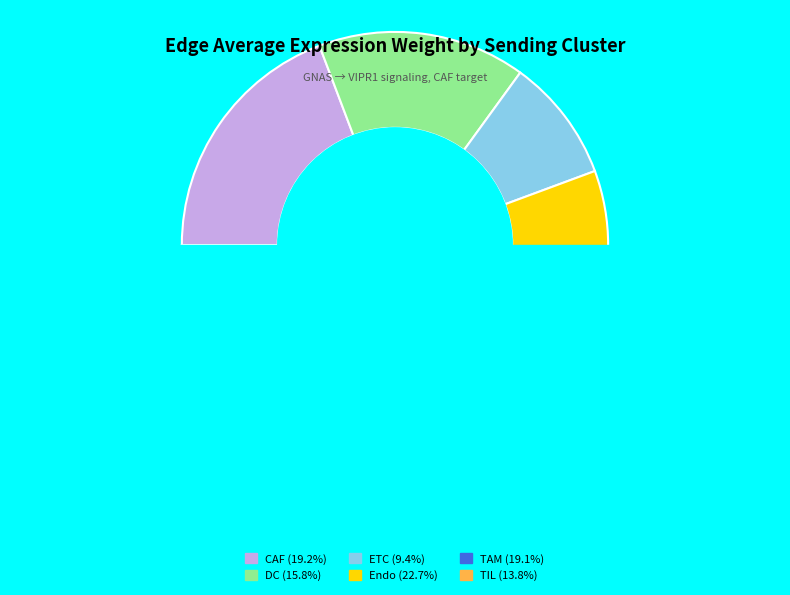

Is it true that DC is 16% of the pie?

True